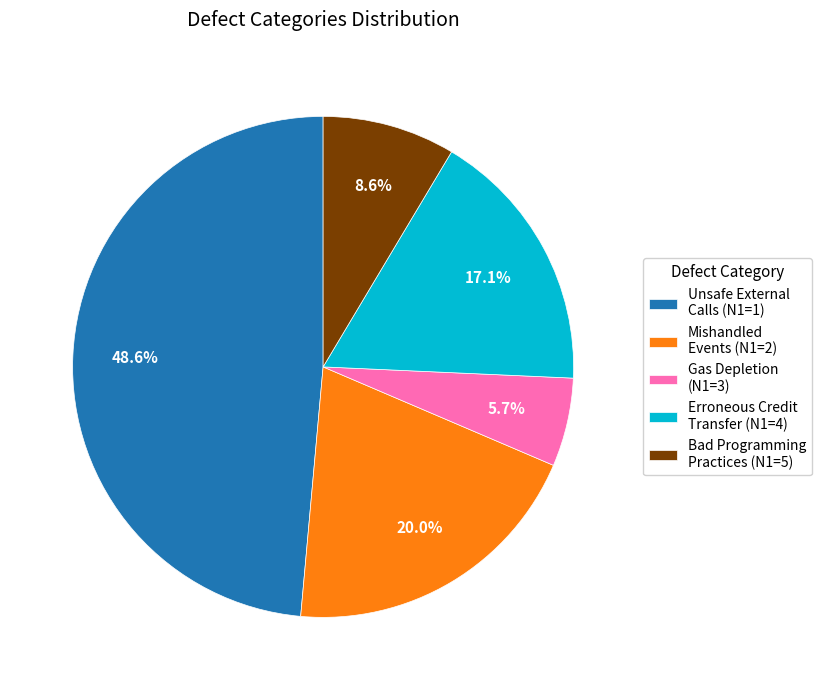

Which category has the biggest portion of the pie?

Unsafe External Calls (N1=1)